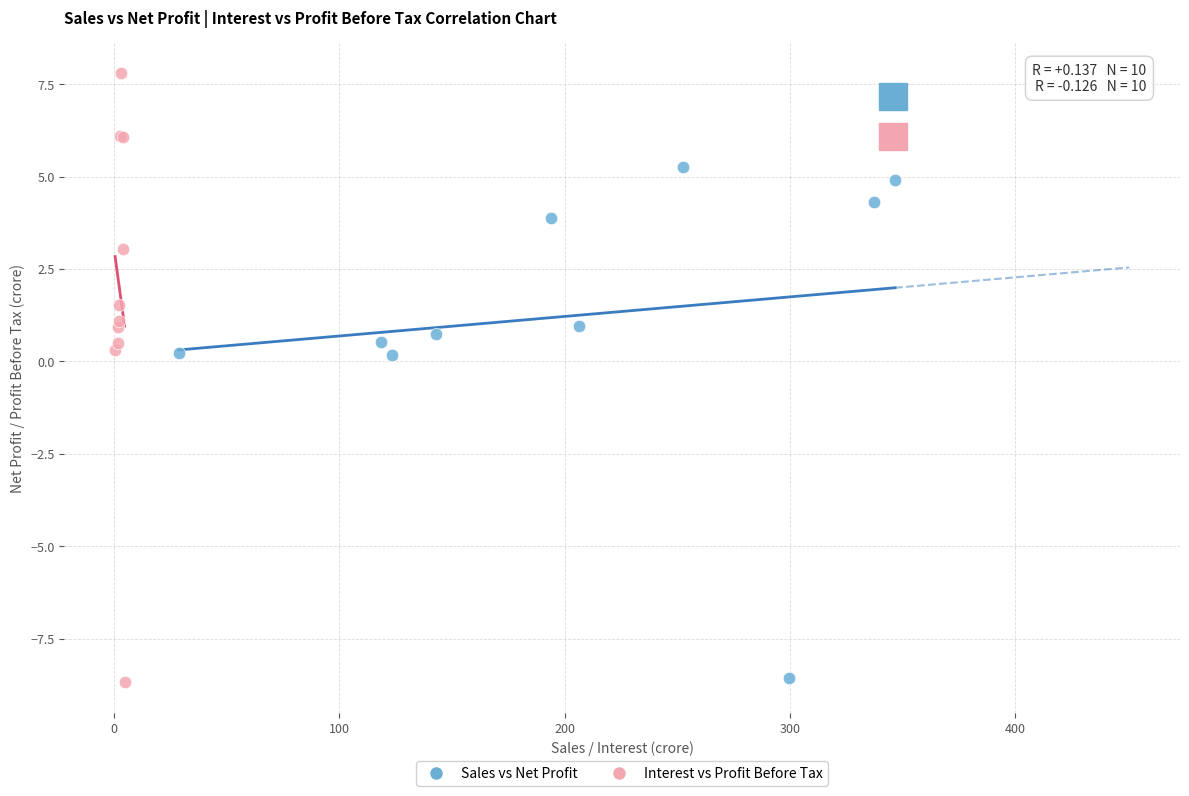

Which series has the widest spread of Y values?

Interest vs Profit Before Tax